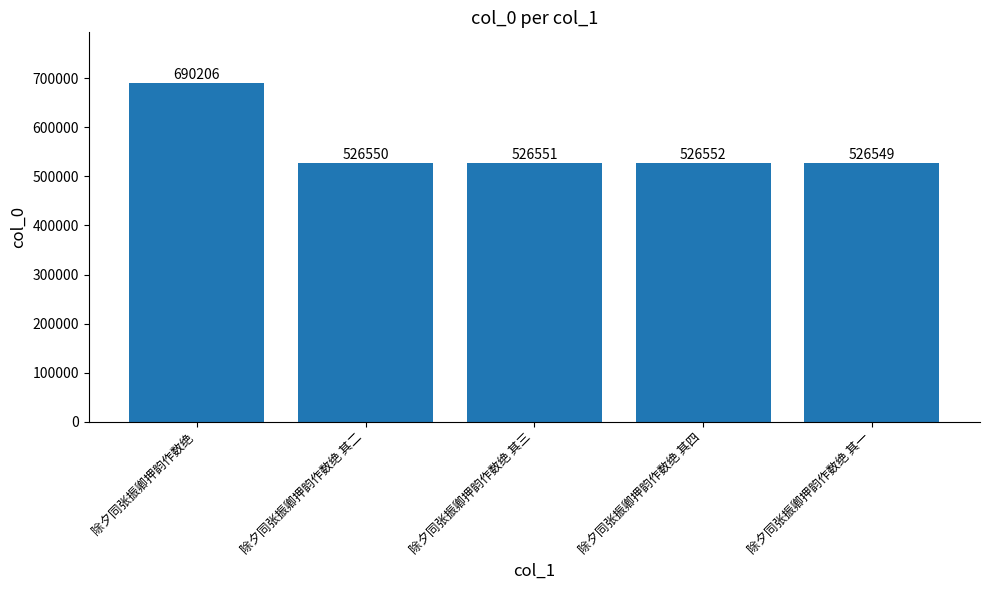

How many values are below 526551?

2